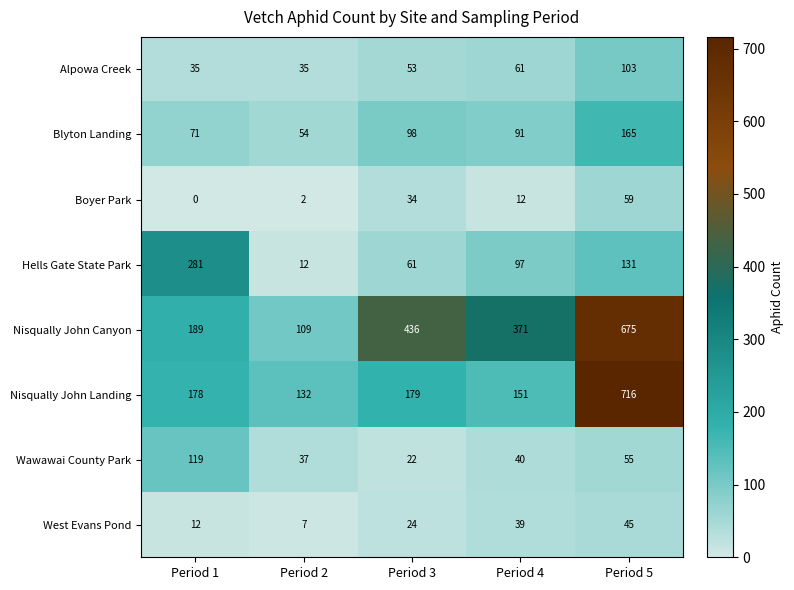

Is it true that Nisqually John Landing equals 179 at Period 3?

True